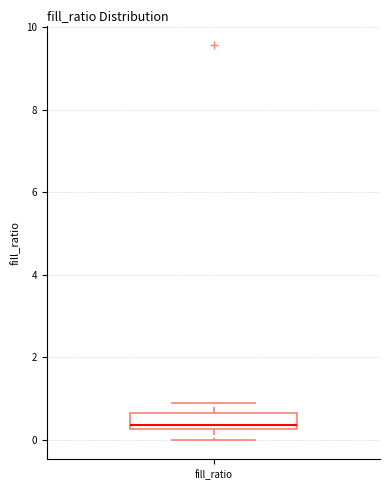

Read this box plot against the y-axis: the position of the median line, the range covered by the box, and the ends of both whiskers. The values are not printed on the chart, so give them approximately, as read against the axis.

median 0.4, box 0.2 to 0.6, whiskers 0.0 to 0.8